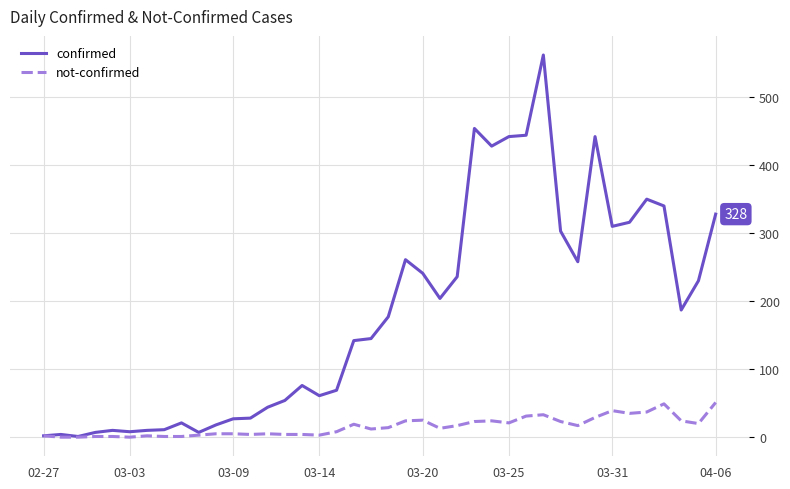

Which series has the largest total across all categories?

confirmed